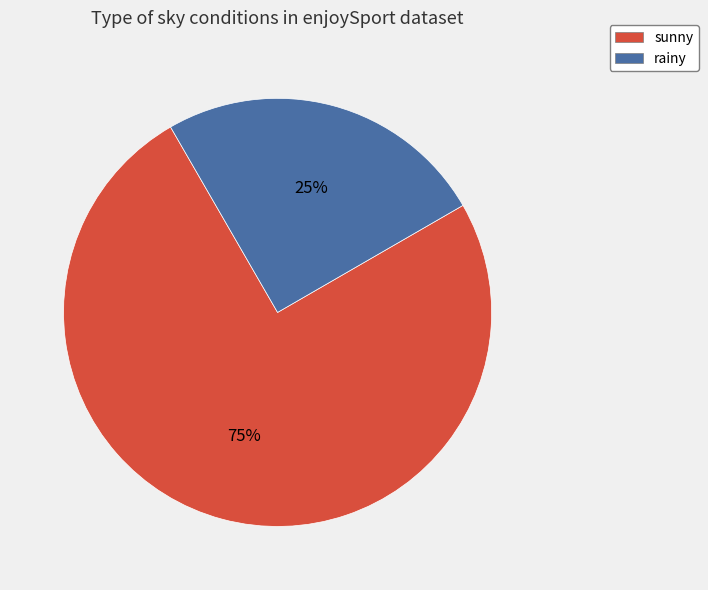

Is there any slice that represents more than half of the pie?

Yes